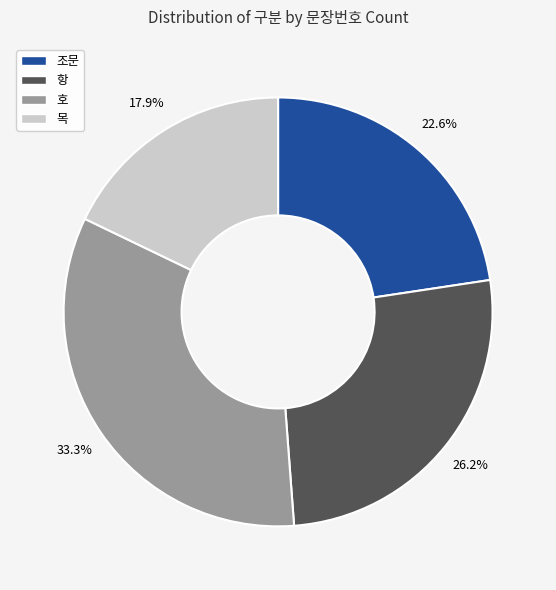

Which slice is the smallest?

목